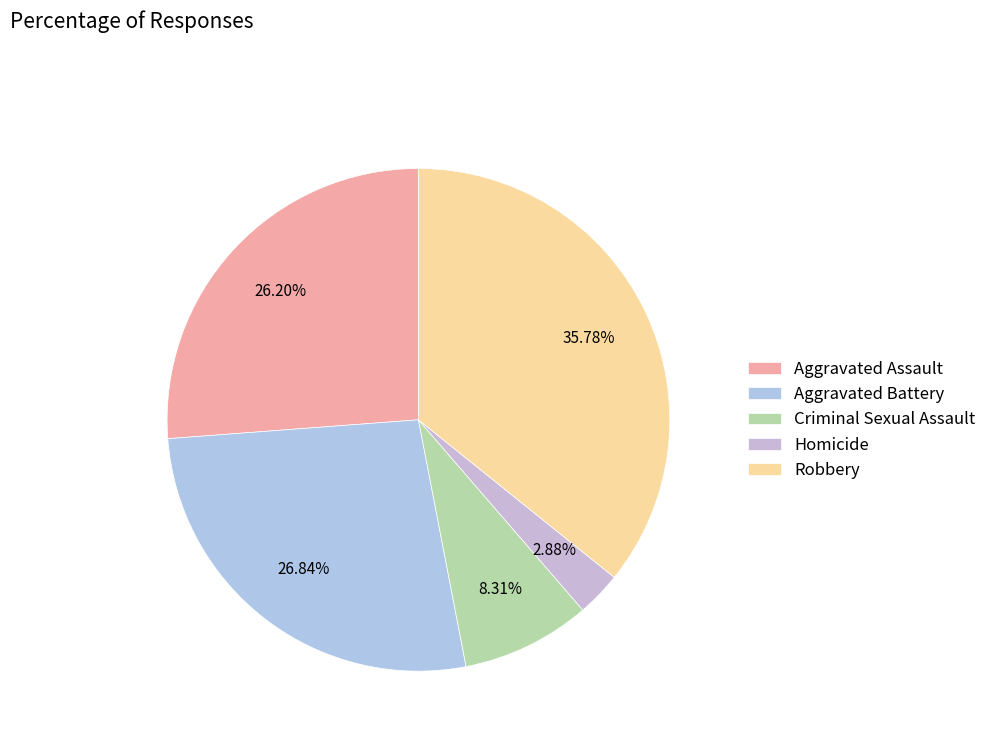

To the nearest percent, what is the difference between the largest and smallest slice percentages?

33%